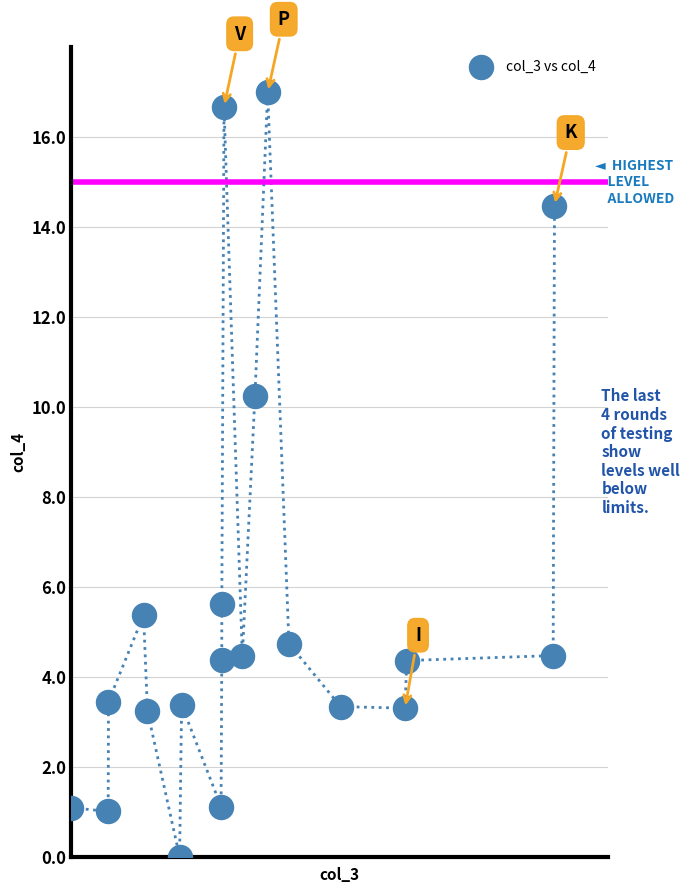

What is the range of X values (max minus min)?

14.4